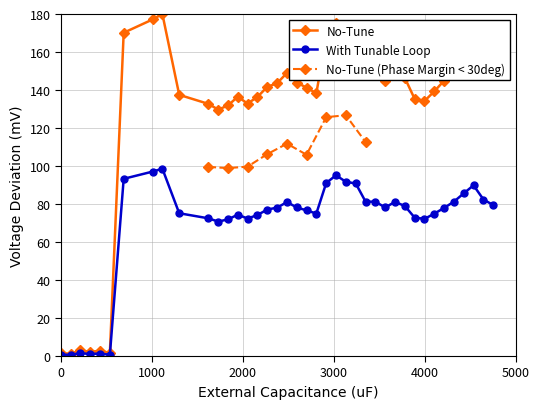

How many data points are above 143?

21